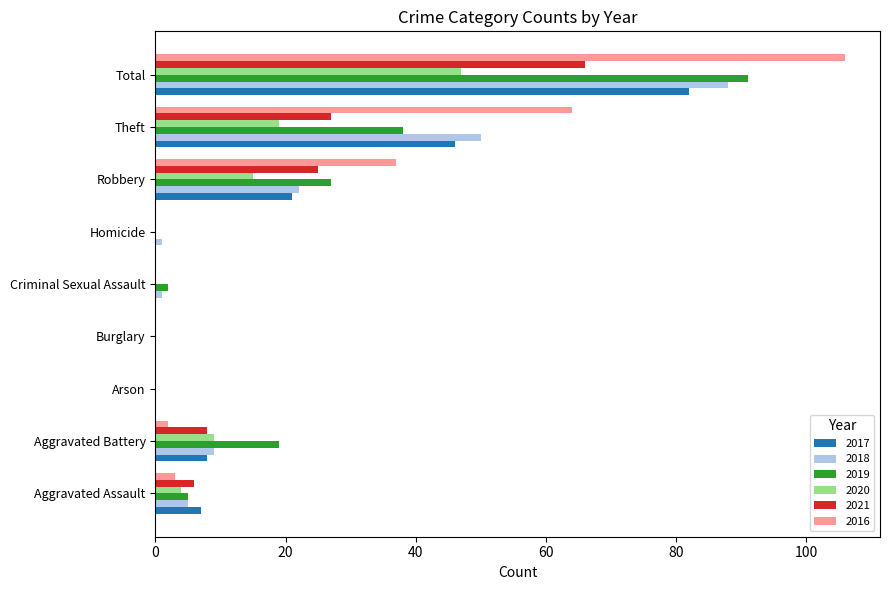

Between Aggravated Battery and Criminal Sexual Assault, which series saw the biggest shift?

2019